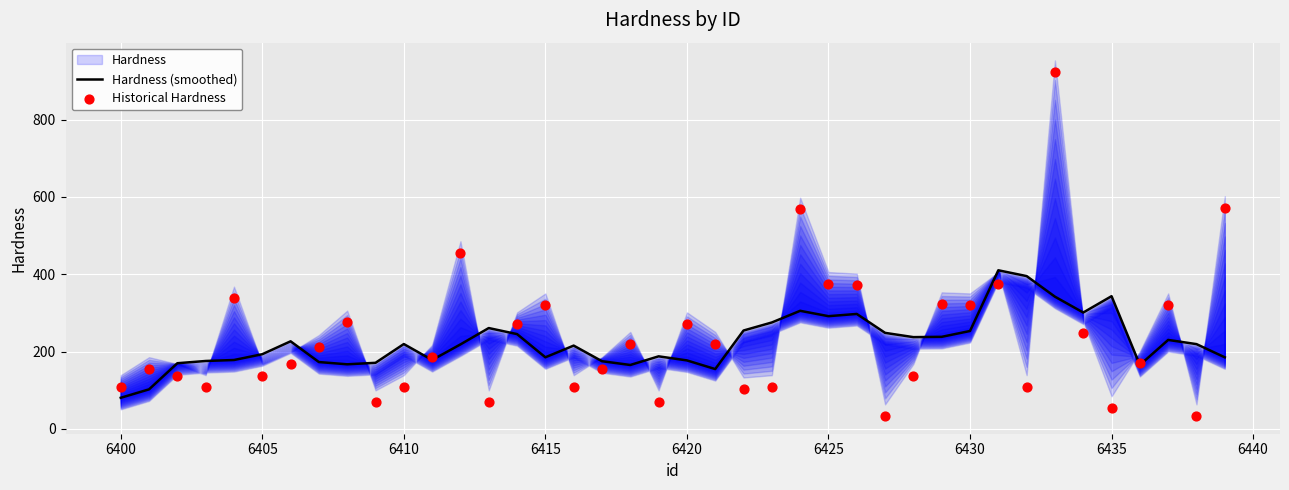

Which series contains the lowest Y value?

Historical Hardness